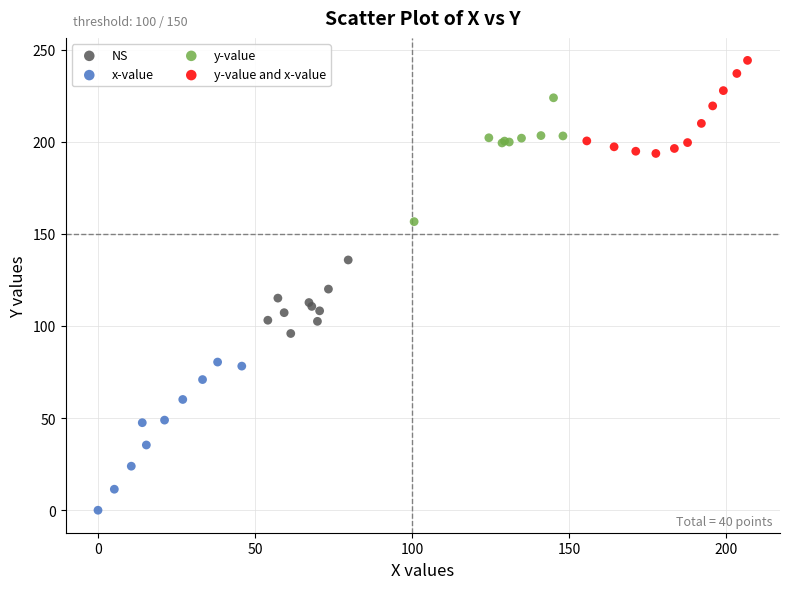

Which series has the widest spread of Y values?

x-value